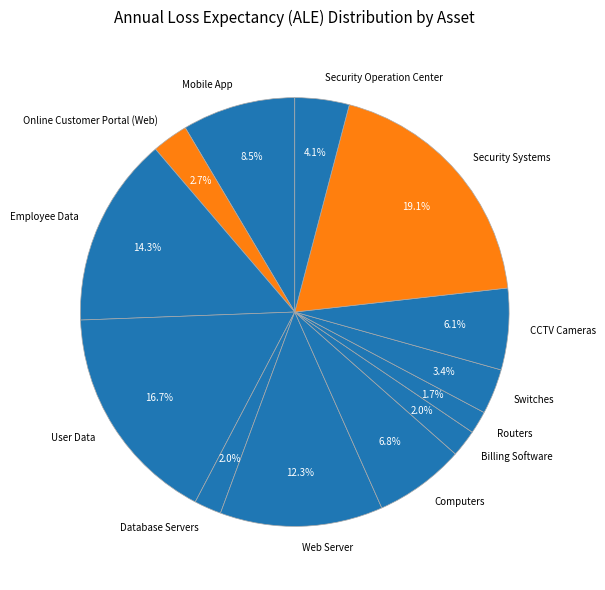

Count the number of slices in the pie.

13